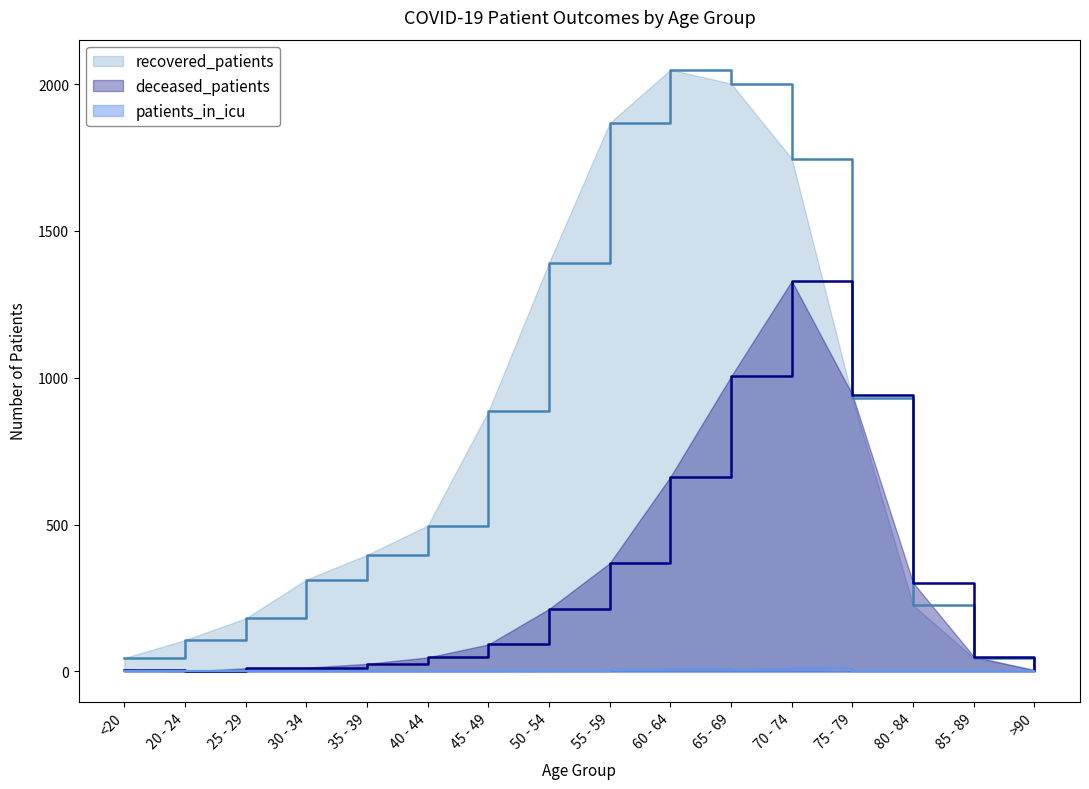

Reading left to right, transcribe all the data shown in this chart.

deceased_patients: <20=6	20 - 24=0	25 - 29=11	30 - 34=13	35 - 39=26	40 - 44=48	45 - 49=92	50 - 54=213	55 - 59=369	60 - 64=663	65 - 69=1005	70 - 74=1330	75 - 79=942	80 - 84=302	85 - 89=51	>90=4
recovered_patients: <20=46	20 - 24=107	25 - 29=181	30 - 34=313	35 - 39=397	40 - 44=497	45 - 49=886	50 - 54=1392	55 - 59=1868	60 - 64=2049	65 - 69=2002	70 - 74=1746	75 - 79=931	80 - 84=226	85 - 89=46	>90=7
patients_in_icu: <20=0	20 - 24=0	25 - 29=0	30 - 34=1	35 - 39=1	40 - 44=1	45 - 49=1	50 - 54=2	55 - 59=5	60 - 64=7	65 - 69=6	70 - 74=11	75 - 79=1	80 - 84=1	85 - 89=0	>90=1